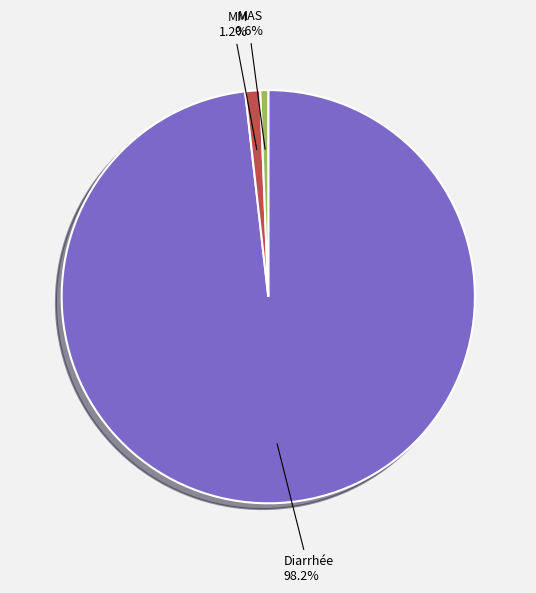

To the nearest percent, what is the average slice percentage?

33%